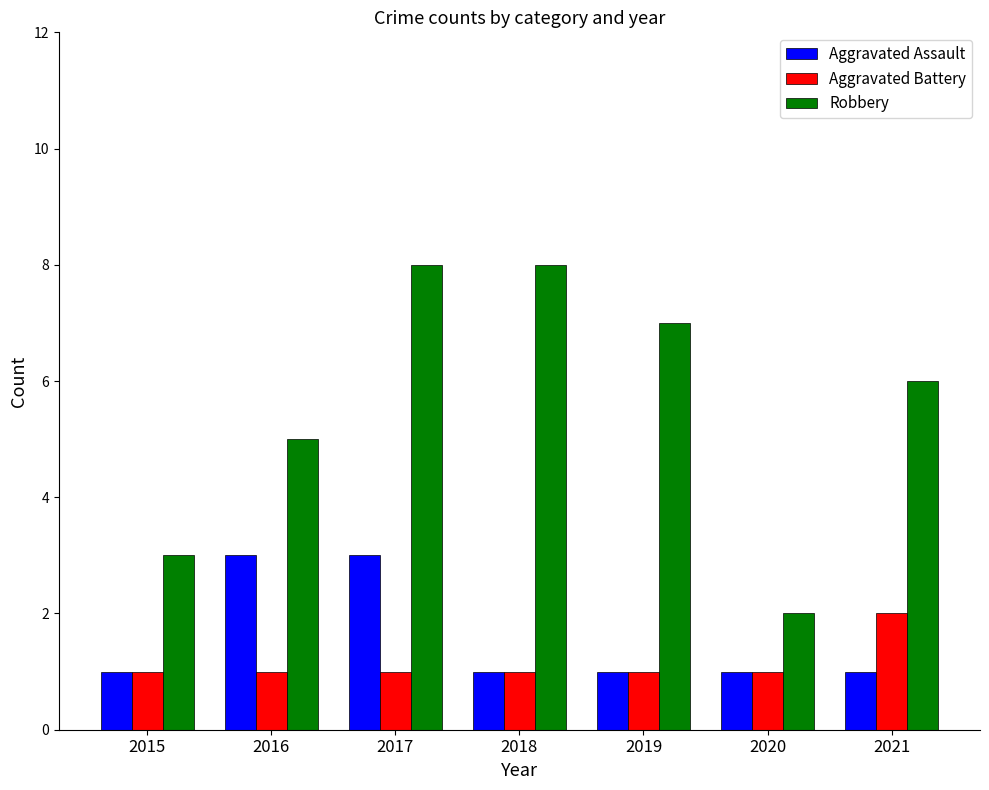

Which series has the widest spread of values?

Robbery